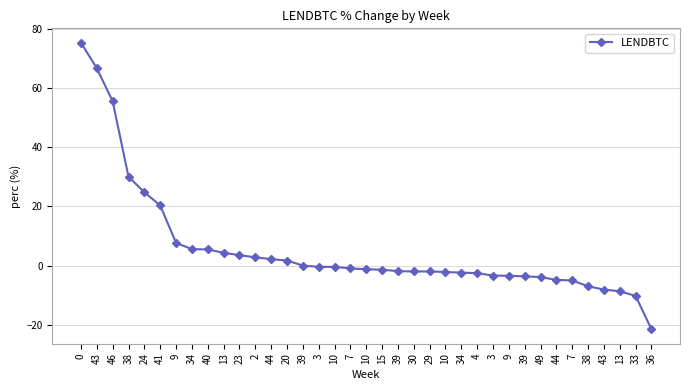

Count the number of categories in the chart.

37